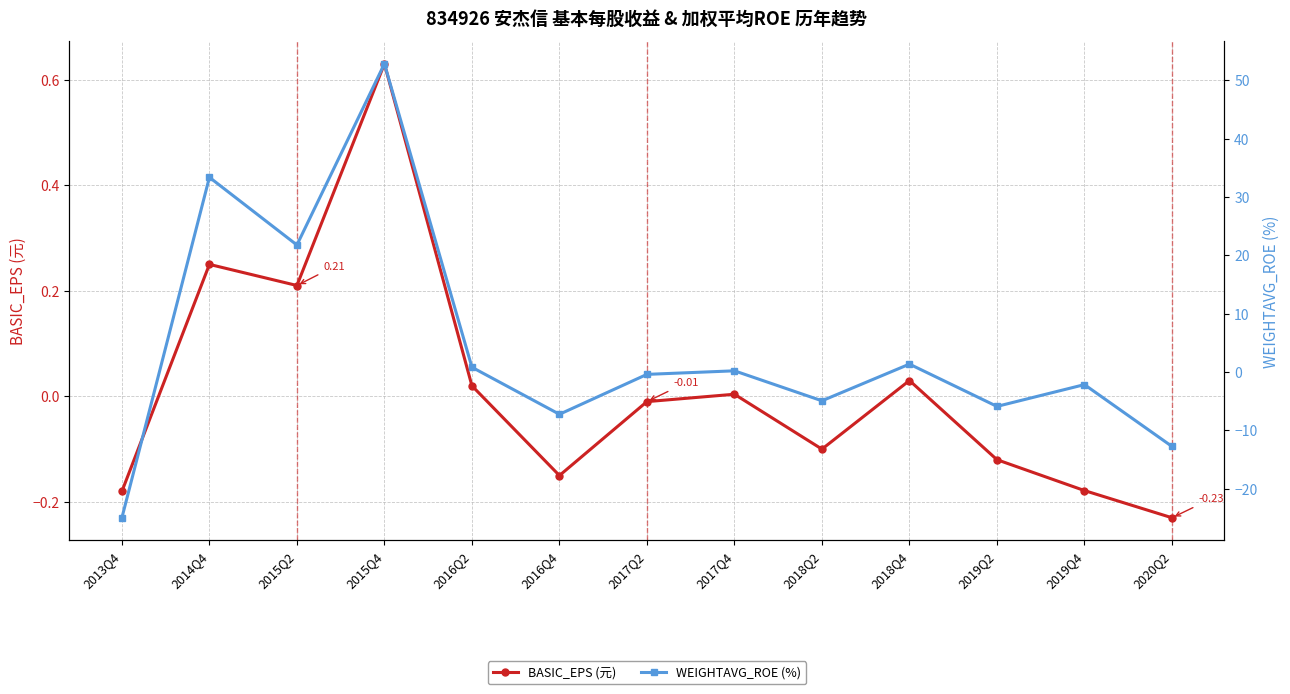

How many values in the WEIGHTAVG_ROE (%) series are below 0?

7